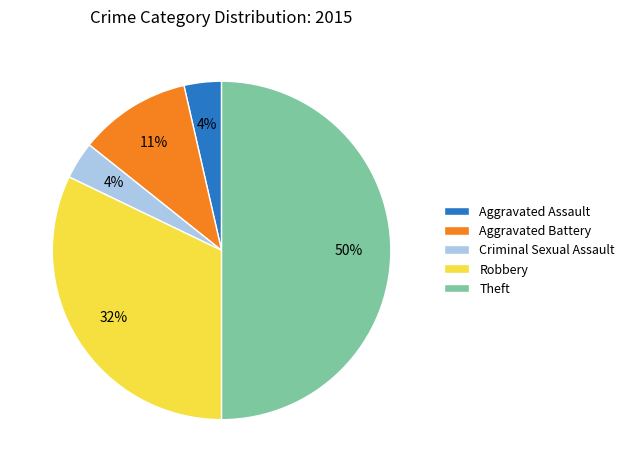

What percentage is the Robbery slice, to the nearest percent?

32%